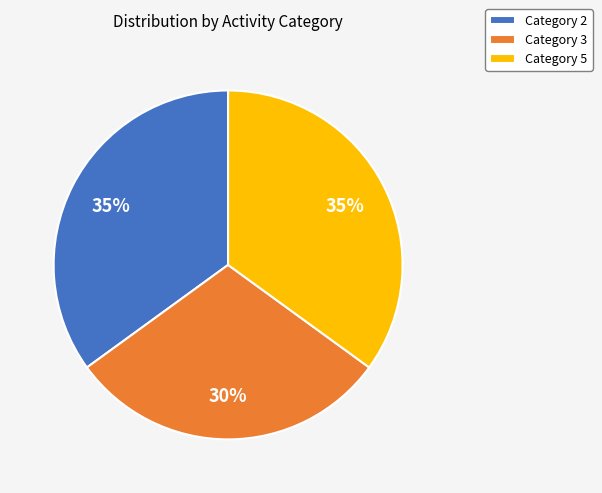

Which has a higher value, Category 2 or Category 3?

Category 2